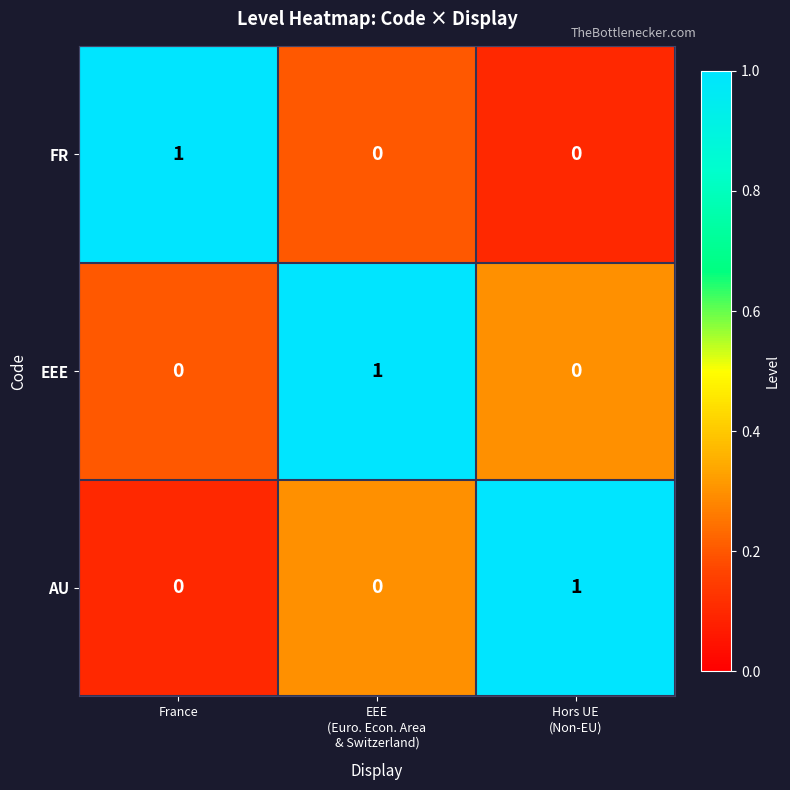

Count the FR values in the range 0 to 1.

3